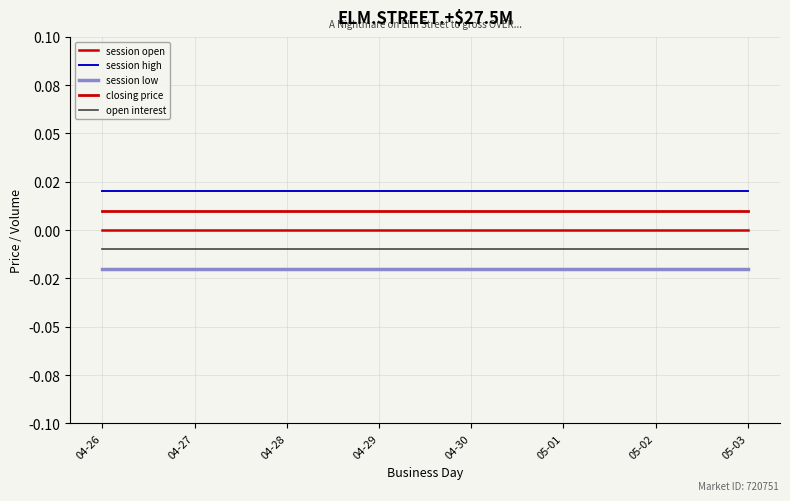

Is this an area chart (filled region under the line)?

No